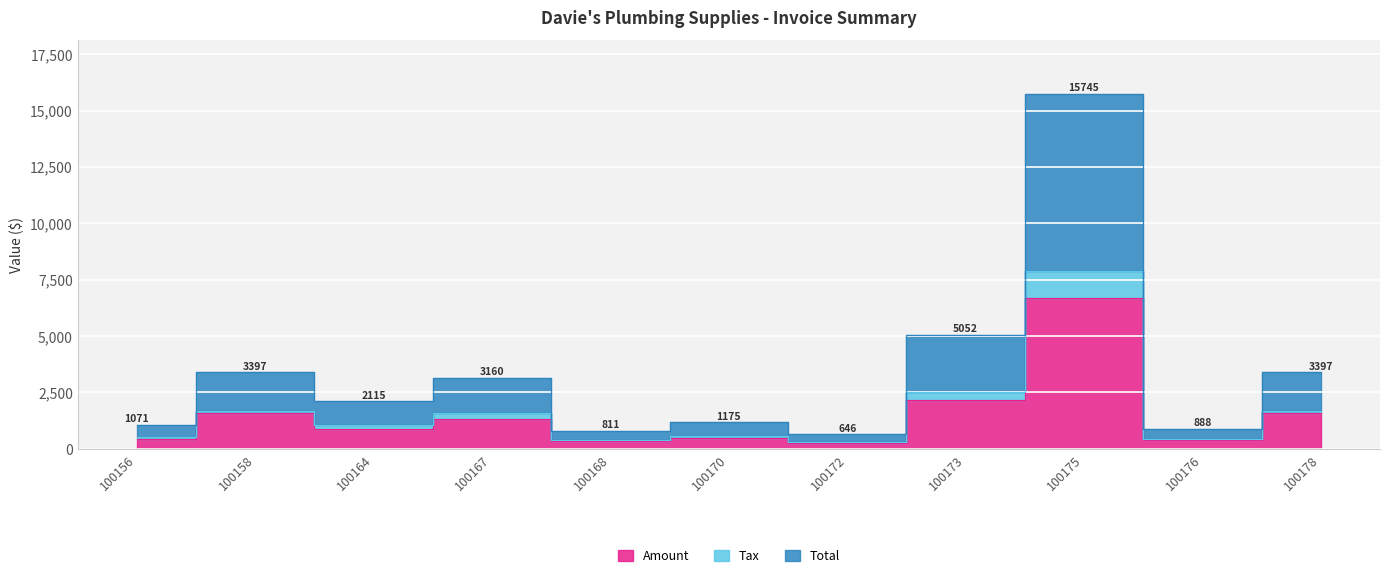

Where is Total nearest to the value 8195?

100173